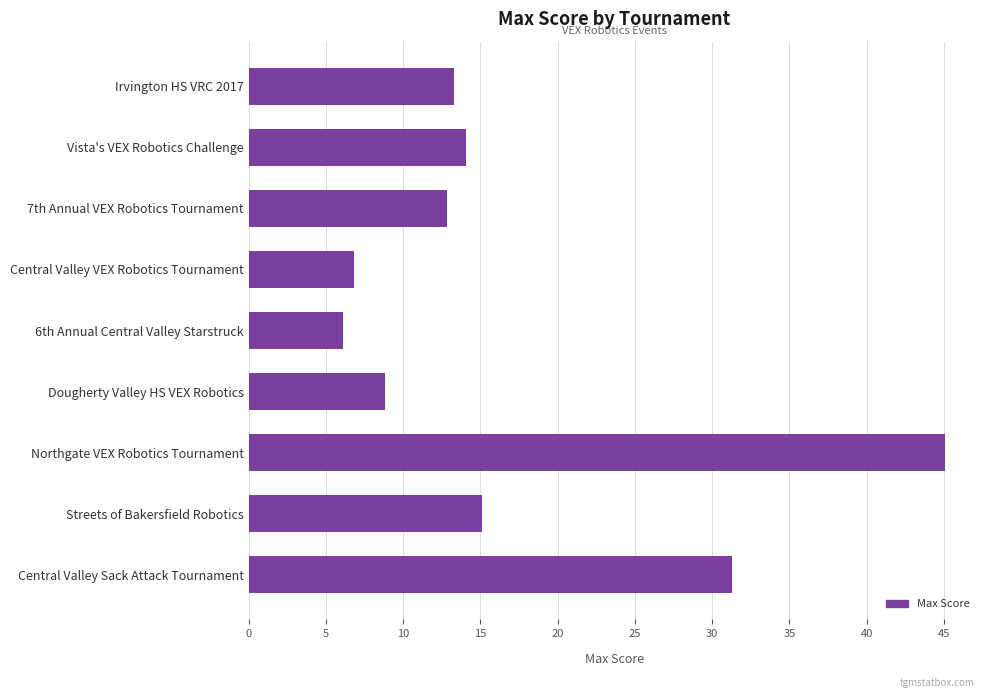

List the labels in order of value, largest first.

Northgate VEX Robotics Tournament, Central Valley Sack Attack Tournament, Streets of Bakersfield Robotics, Vista's VEX Robotics Challenge, Irvington HS VRC 2017, 7th Annual VEX Robotics Tournament, Dougherty Valley HS VEX Robotics, Central Valley VEX Robotics Tournament, 6th Annual Central Valley Starstruck